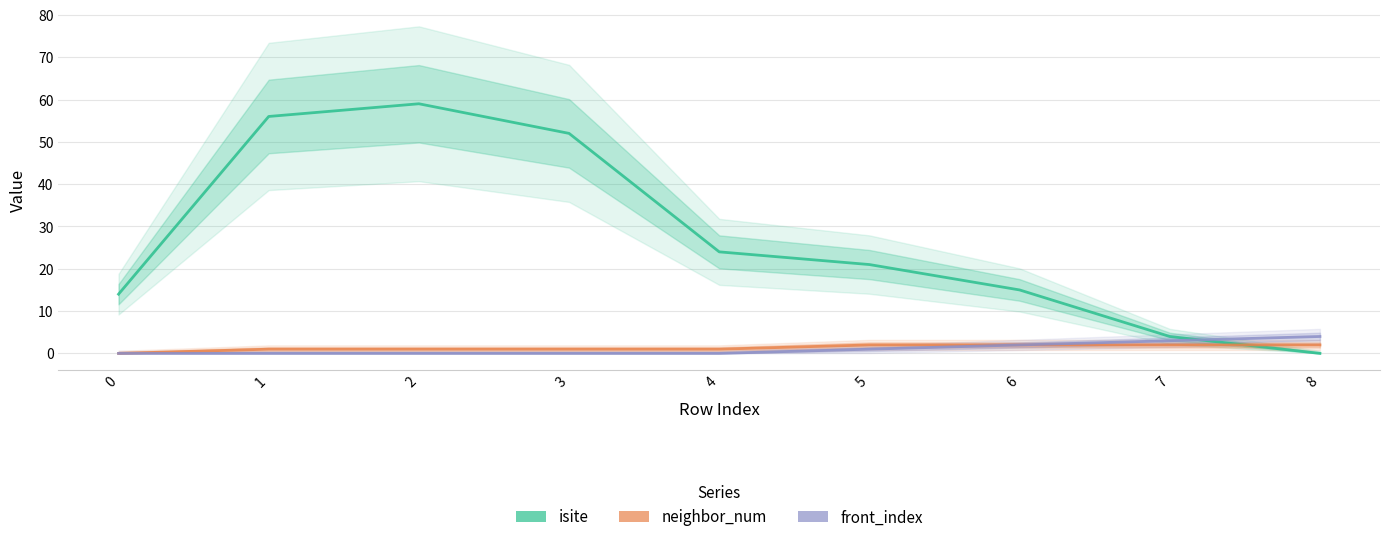

Reading right to left, extract all data points from this chart.

isite: 8=0	7=4	6=15	5=21	4=24	3=52	2=59	1=56	0=14
neighbor_num: 8=2	7=2	6=2	5=2	4=1	3=1	2=1	1=1	0=0
front_index: 8=4	7=3	6=2	5=1	4=0	3=0	2=0	1=0	0=0